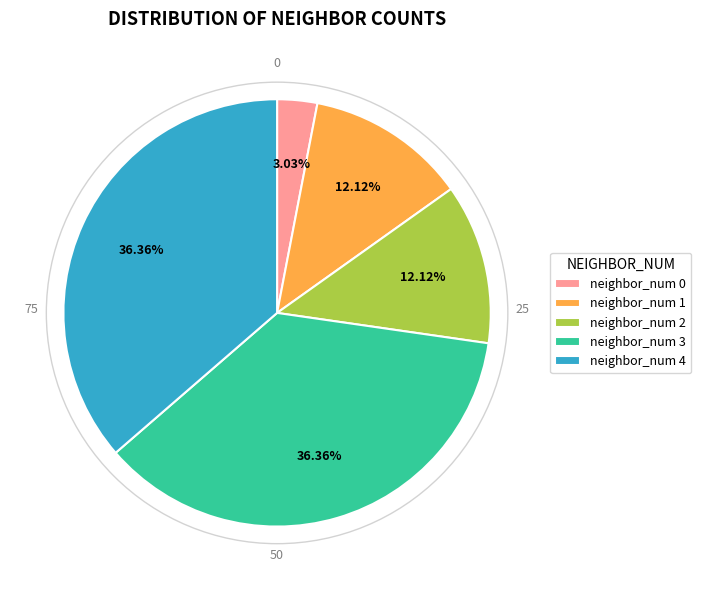

Between neighbor_num 0 and neighbor_num 3, which is larger?

neighbor_num 3